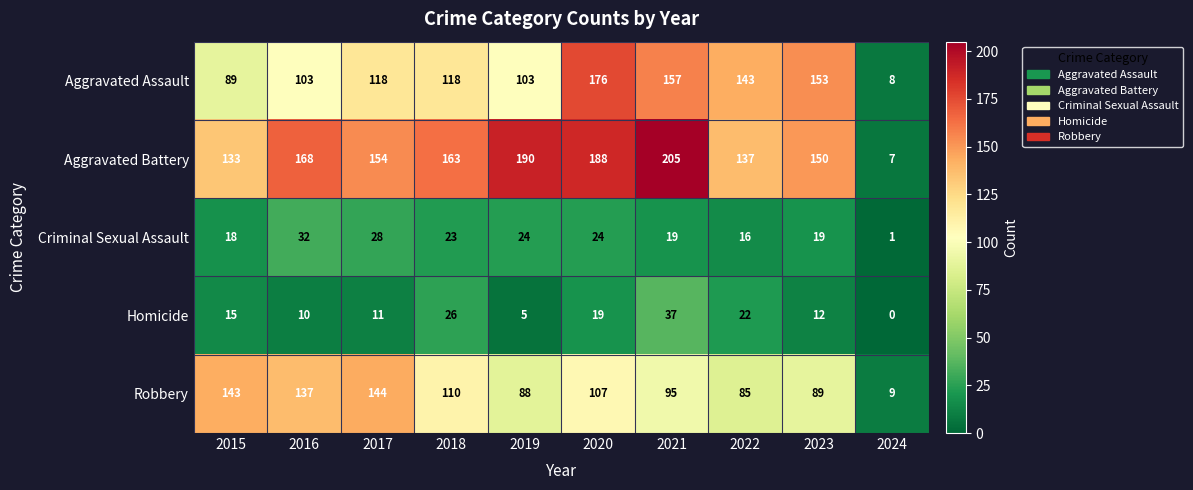

Which label corresponds to the smallest value in the chart?

2024